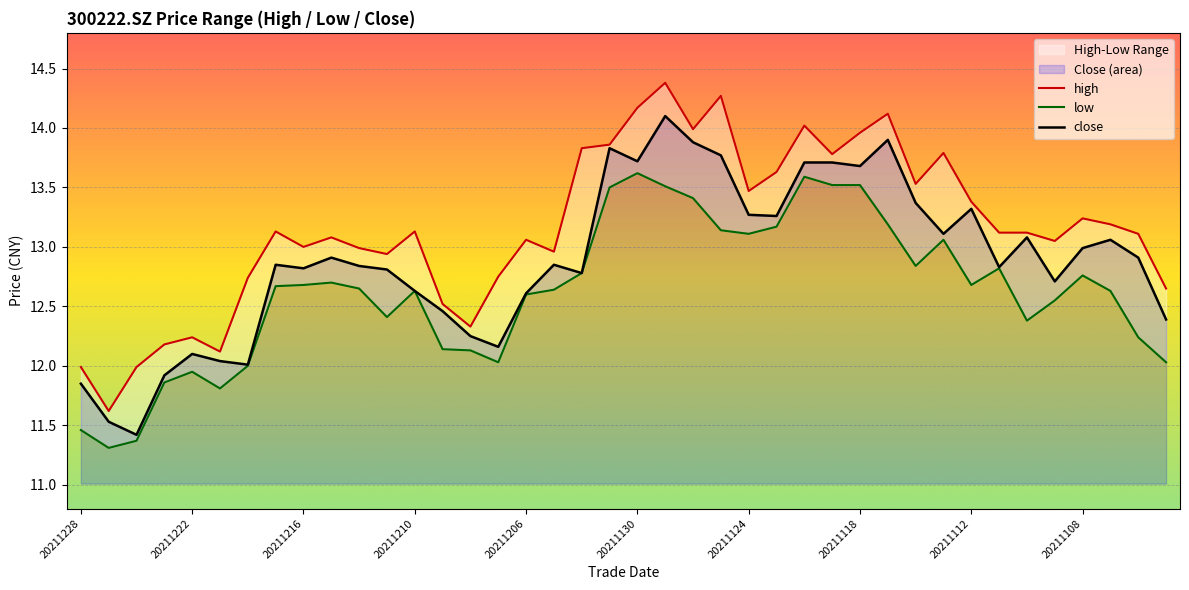

Between 20211117 and 20211115, which series saw the biggest shift?

close